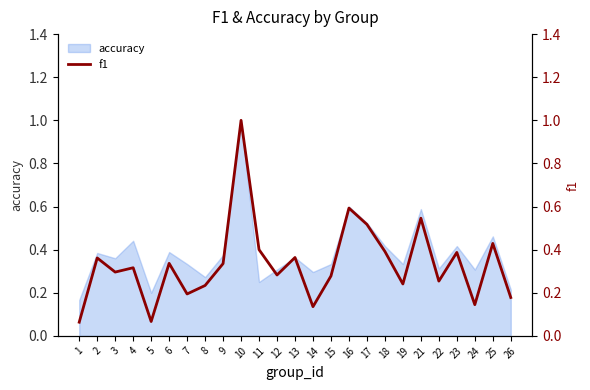

At which category does the data reach its first local peak?

2